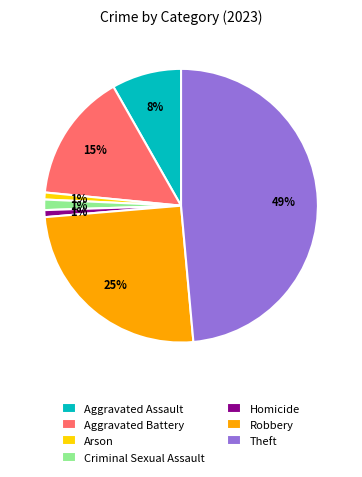

Does Robbery account for over 50% of the chart?

No